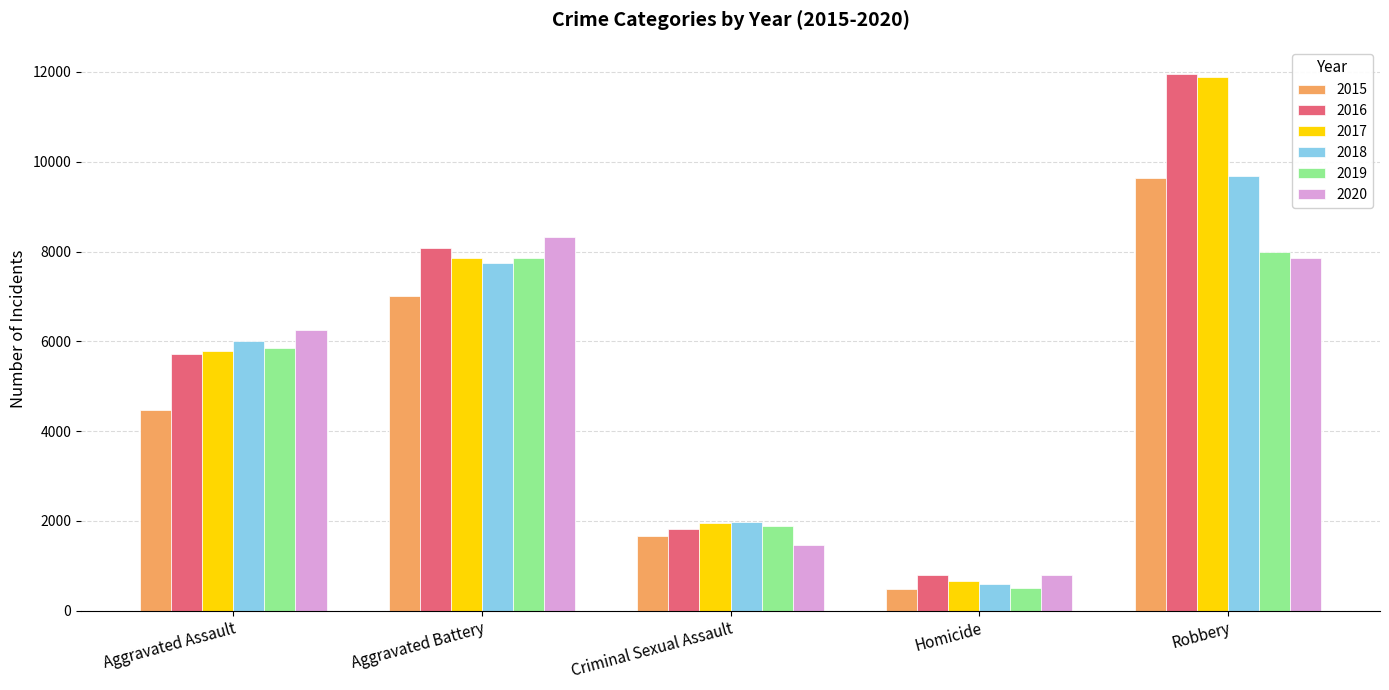

Are the bars grouped side by side (vs. stacked)?

Yes